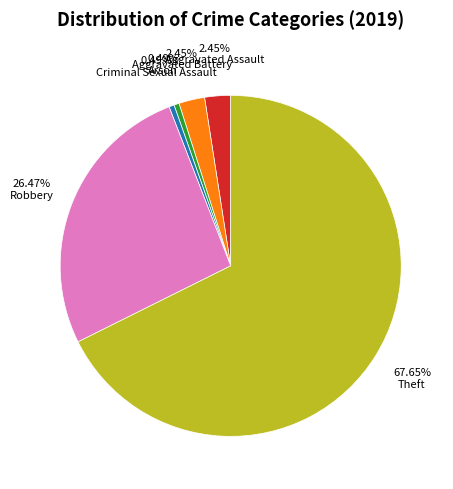

True or false: Robbery accounts for 26% of the total.

True